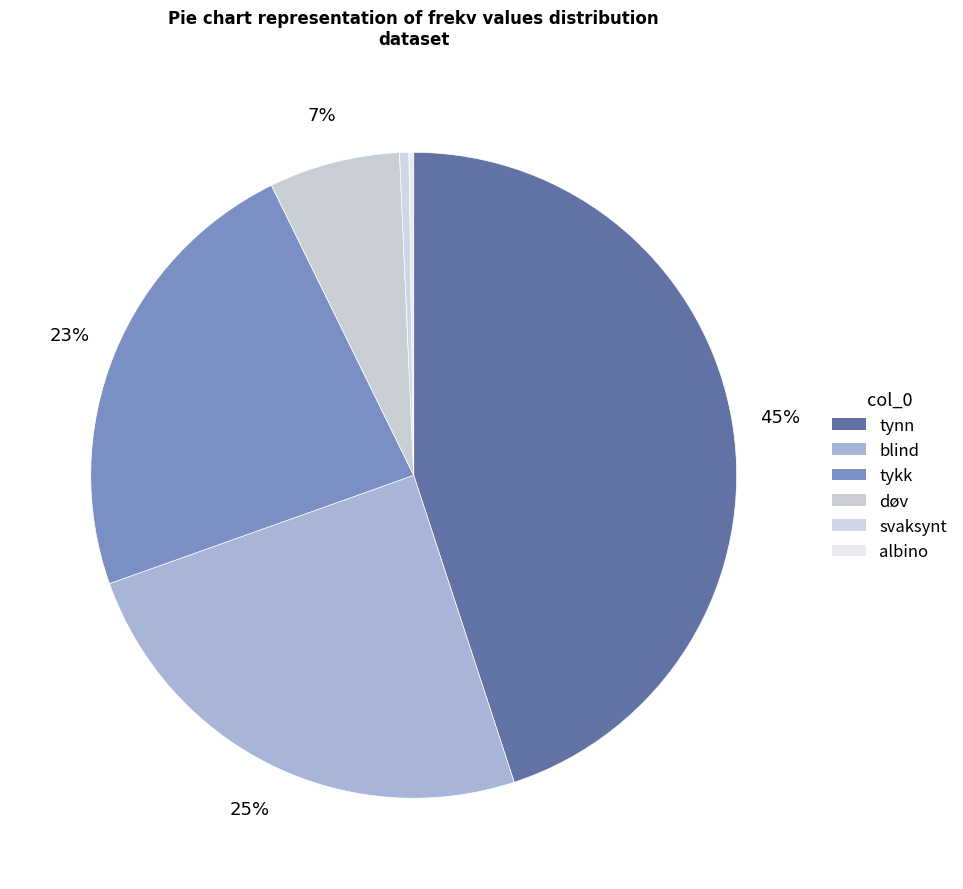

Is døv the majority of the pie?

No